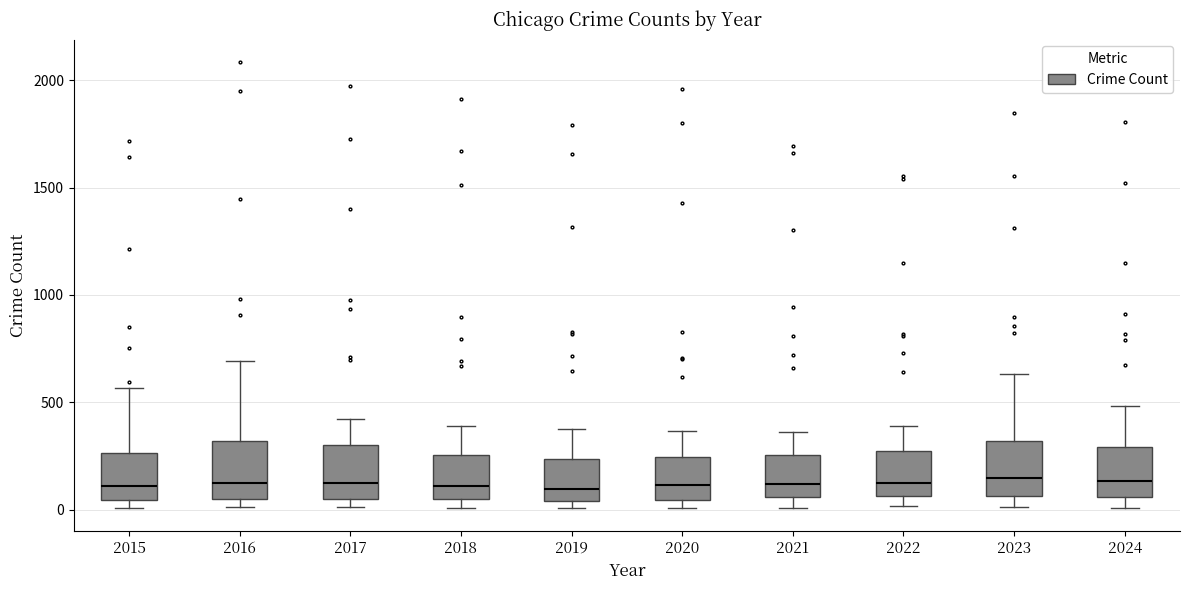

Where does the upper whisker of the box at x = 2022 end on the y-axis? The values are not printed on the chart, so give them approximately, as read against the axis.

400